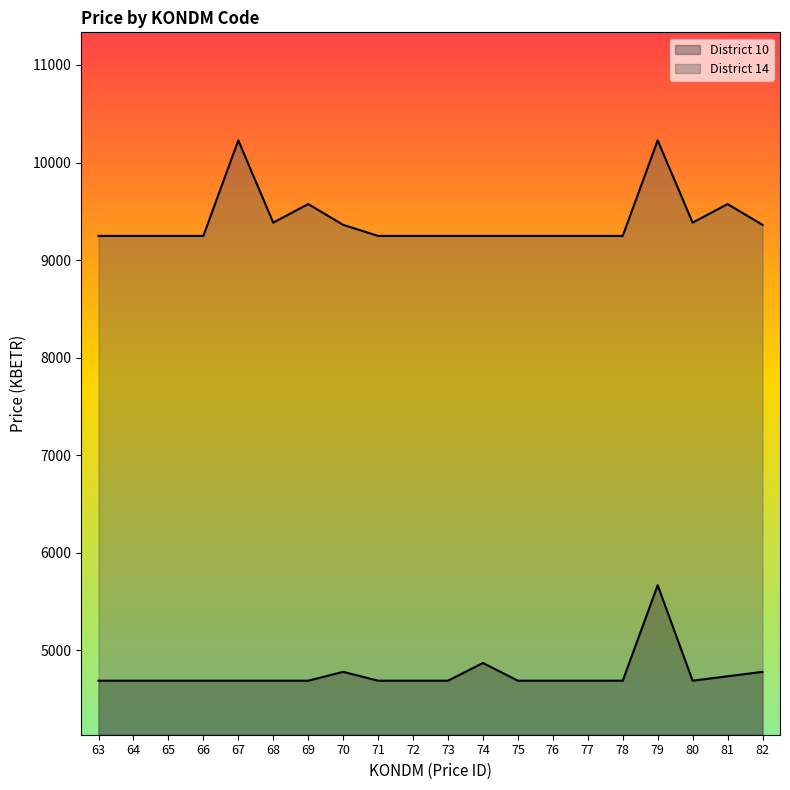

Reading left to right, what are all the values shown in this chart?

District 10: 63=4687.2	64=4687.2	65=4687.2	66=4687.2	67=4687.2	68=4687.2	69=4687.2	70=4777.9	71=4687.2	72=4687.2	73=4687.2	74=4868.5	75=4687.2	76=4687.2	77=4687.2	78=4687.2	79=5666.4	80=4687.2	81=4732.5	82=4777.9
District 14: 63=9247.5	64=9247.5	65=9247.5	66=9247.5	67=10226.7	68=9383.5	69=9573.9	70=9360.8	71=9247.5	72=9247.5	73=9247.5	74=9247.5	75=9247.5	76=9247.5	77=9247.5	78=9247.5	79=10226.7	80=9383.5	81=9573.9	82=9360.8